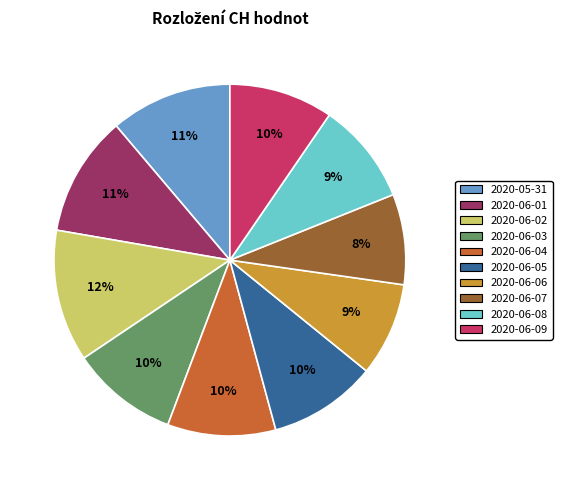

Approximately how many times larger is the value at 2020-06-03 compared to 2020-06-02?

0.8